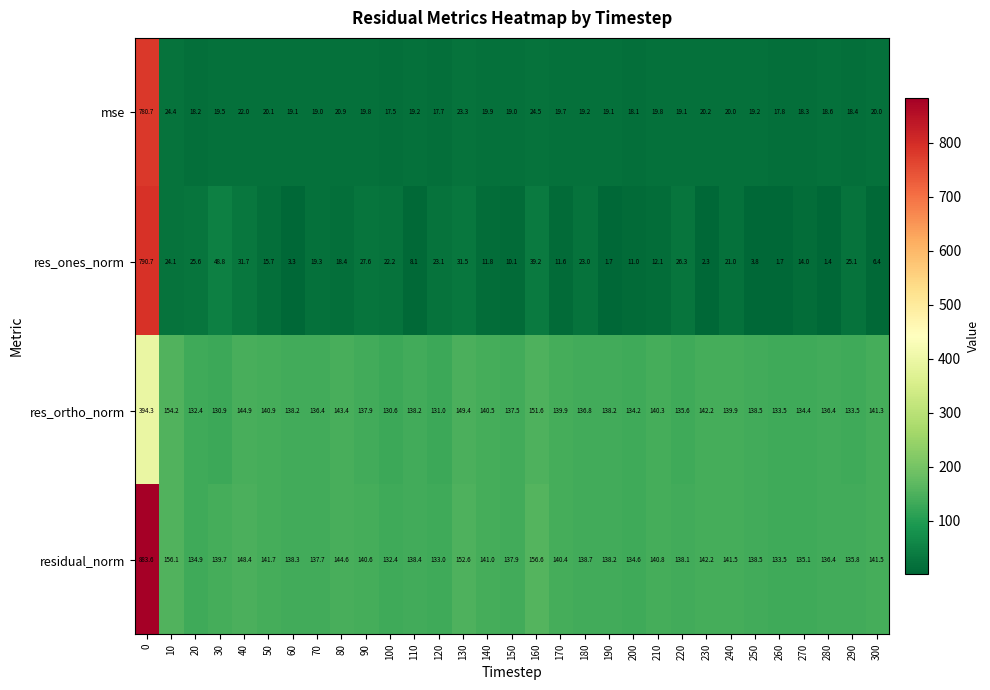

Which category has the lowest value in the res_ones_norm series?

280